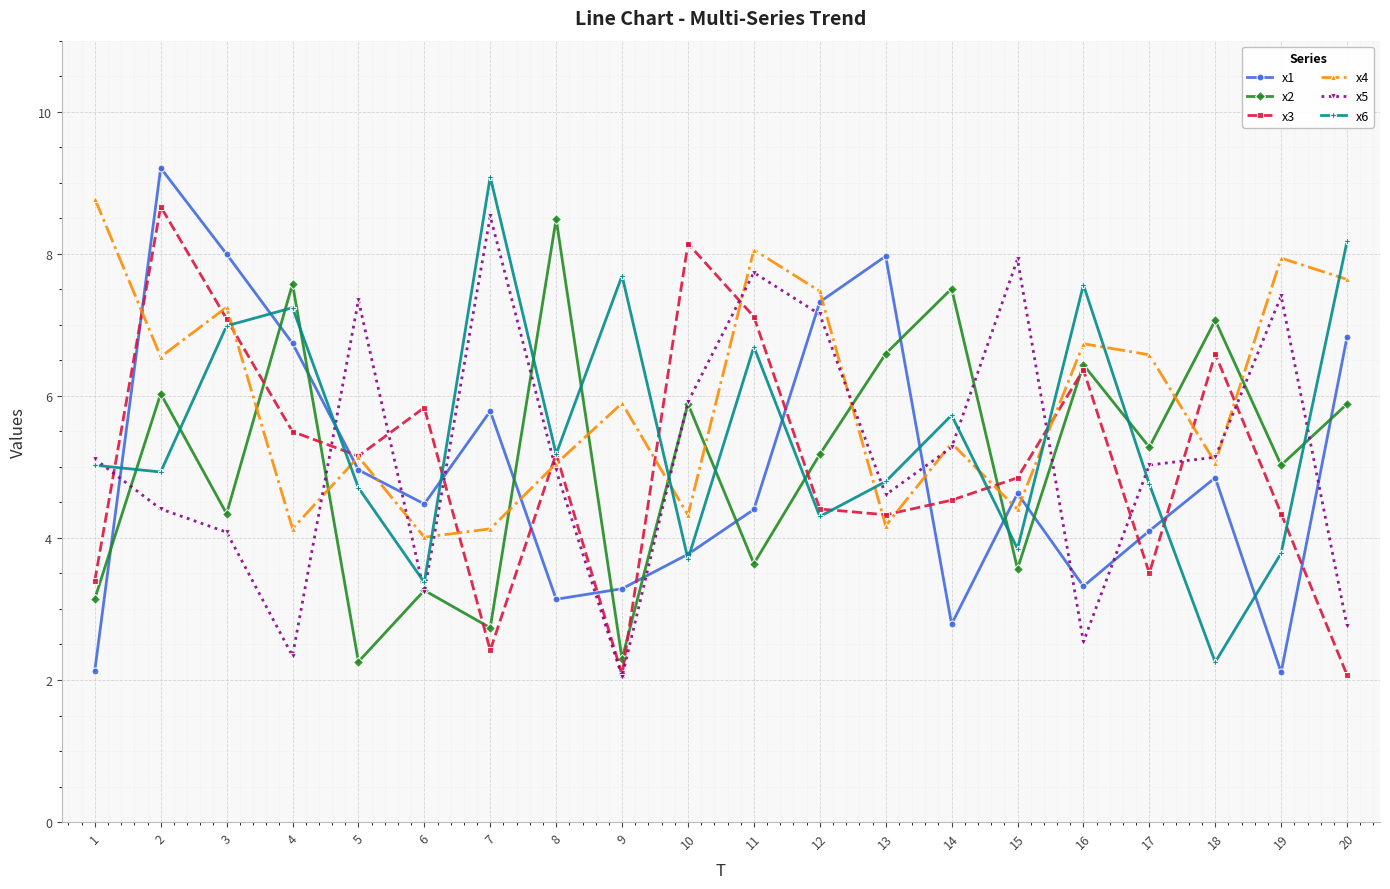

Between 3 and 18, which series saw the biggest shift?

x6